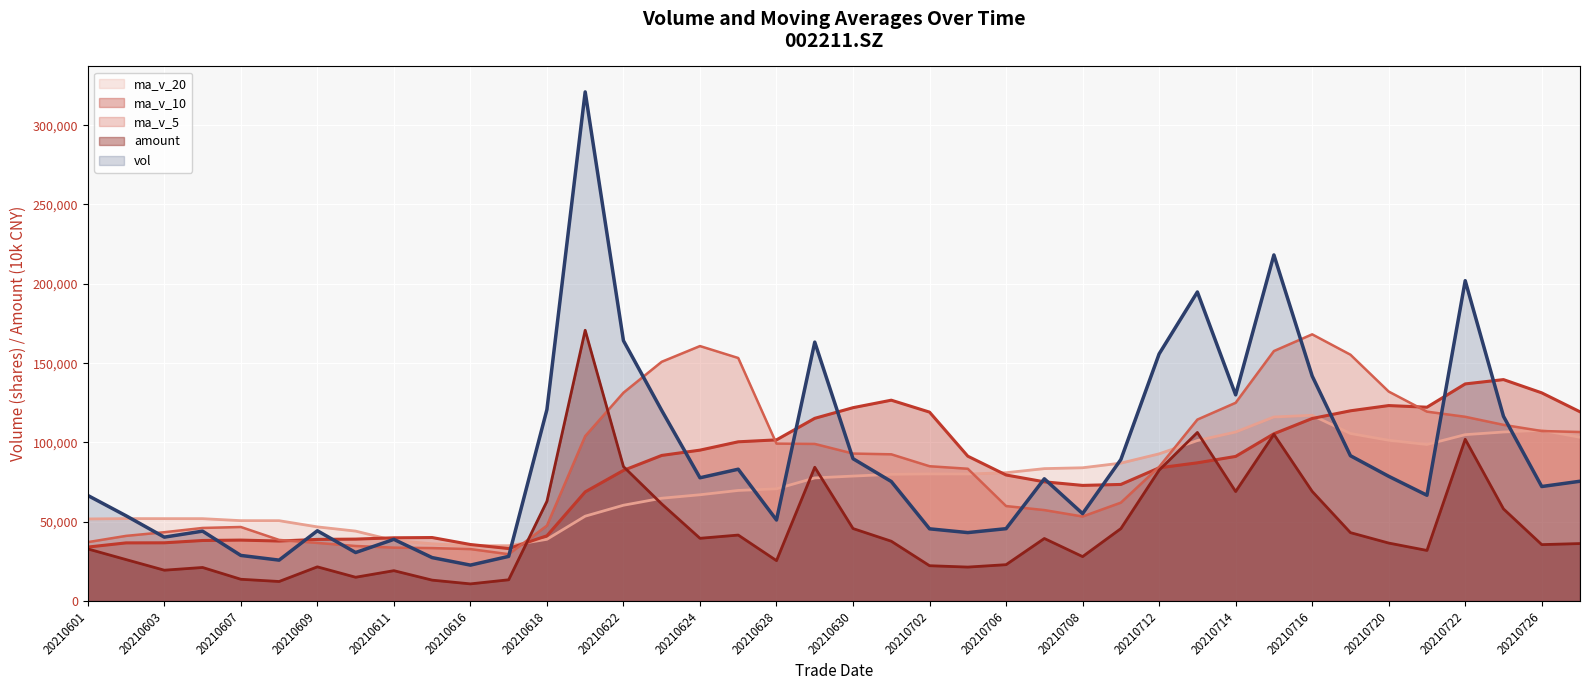

Which series has the largest range (max minus min)?

vol